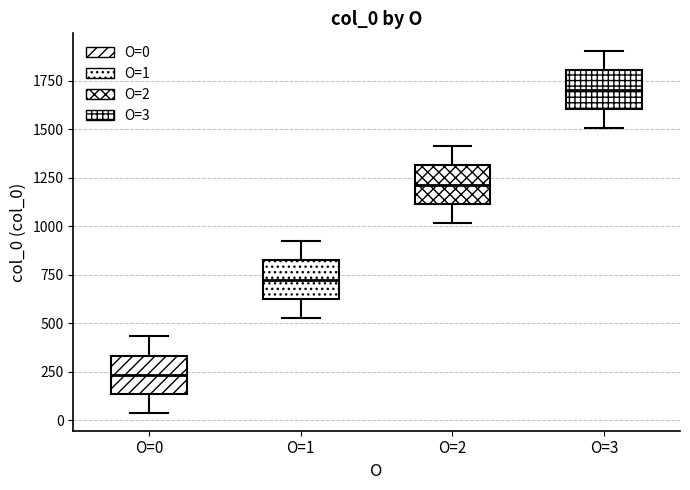

Reading left to right, read every box against the y-axis: the position of its median line, the range the box covers, and the ends of its whiskers. The values are not printed on the chart, so give them approximately, as read against the axis.

O=0: median 250, box 150 to 350, whiskers 50 to 450
O=1: median 700, box 650 to 800, whiskers 550 to 900
O=2: median 1200, box 1100 to 1300, whiskers 1000 to 1400
O=3: median 1700, box 1600 to 1800, whiskers 1500 to 1900